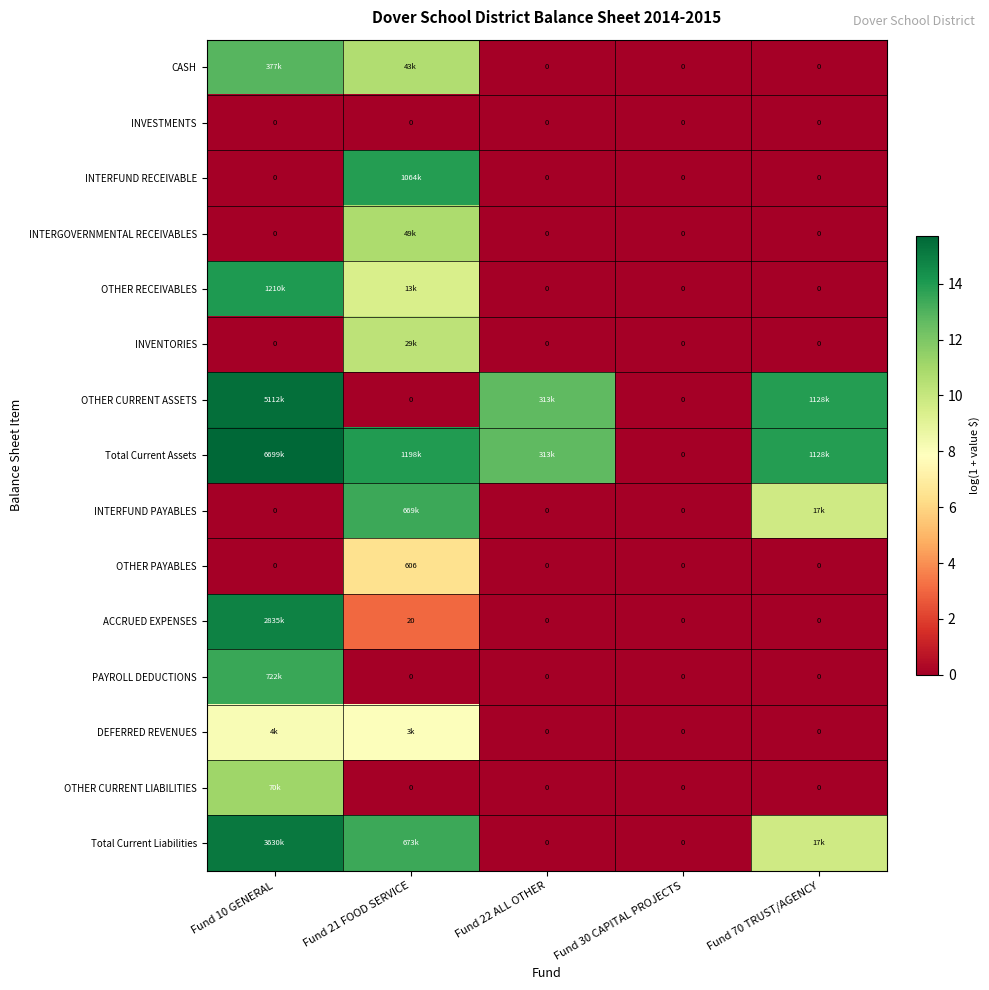

What is the total value across all series at Fund 10 GENERAL?

120.8